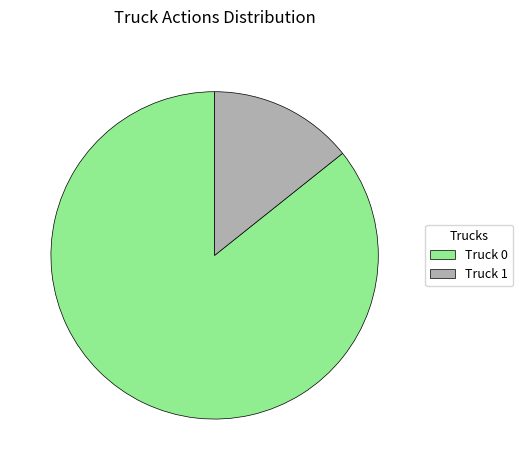

Rank the categories by value from lowest to highest.

Truck 1, Truck 0